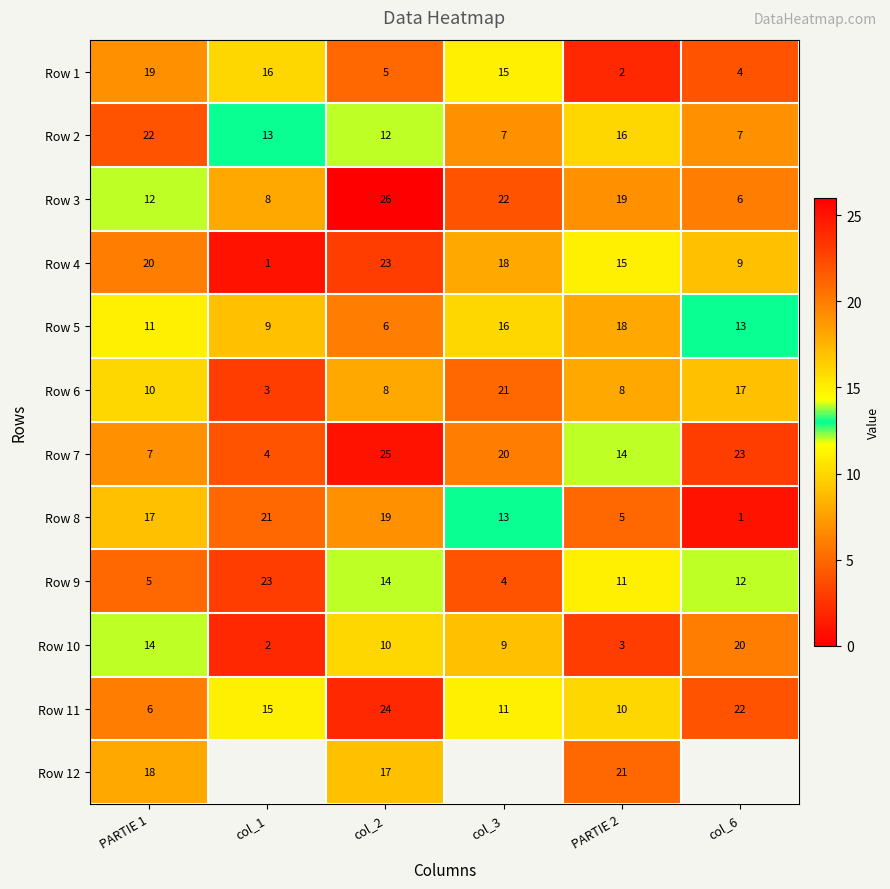

What is the difference between the Row 10 values at col_1 and col_6?

18